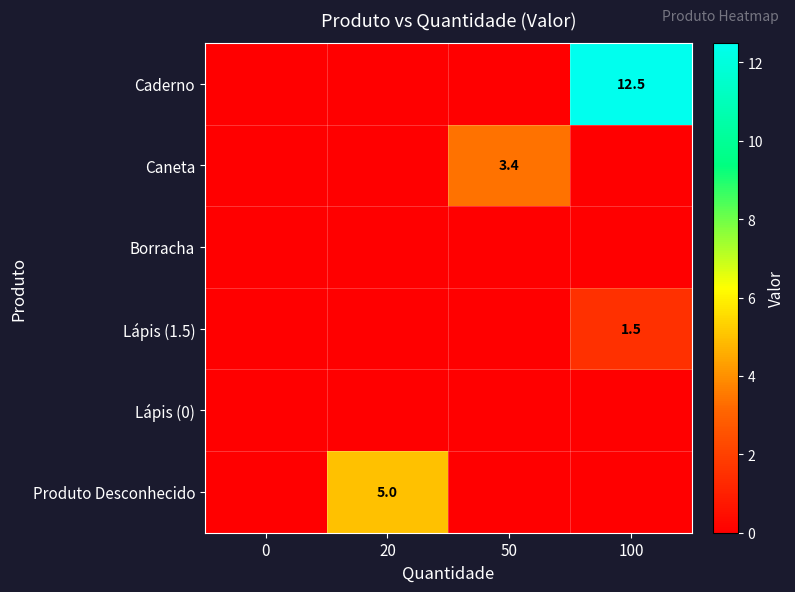

The value of Caneta at 50 is 3.4. True or false?

True